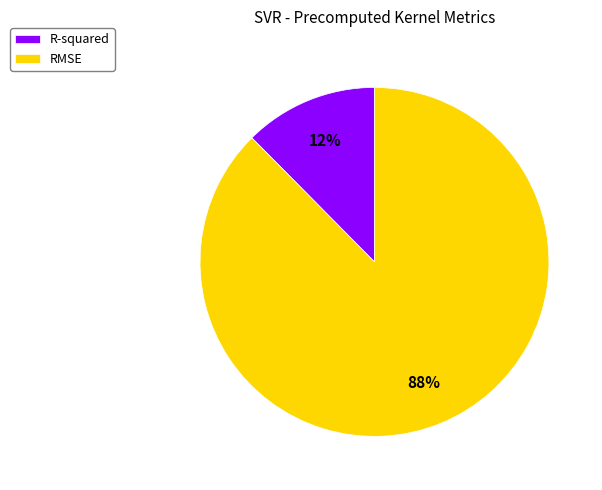

What percentage is the R-squared slice, to the nearest percent?

12%